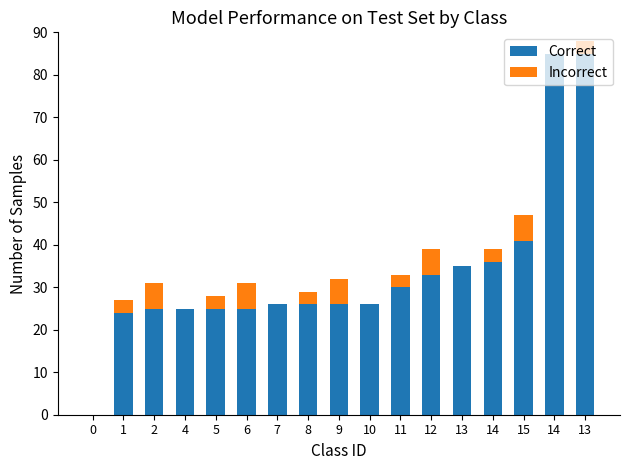

What is the sum of all Incorrect values?

48